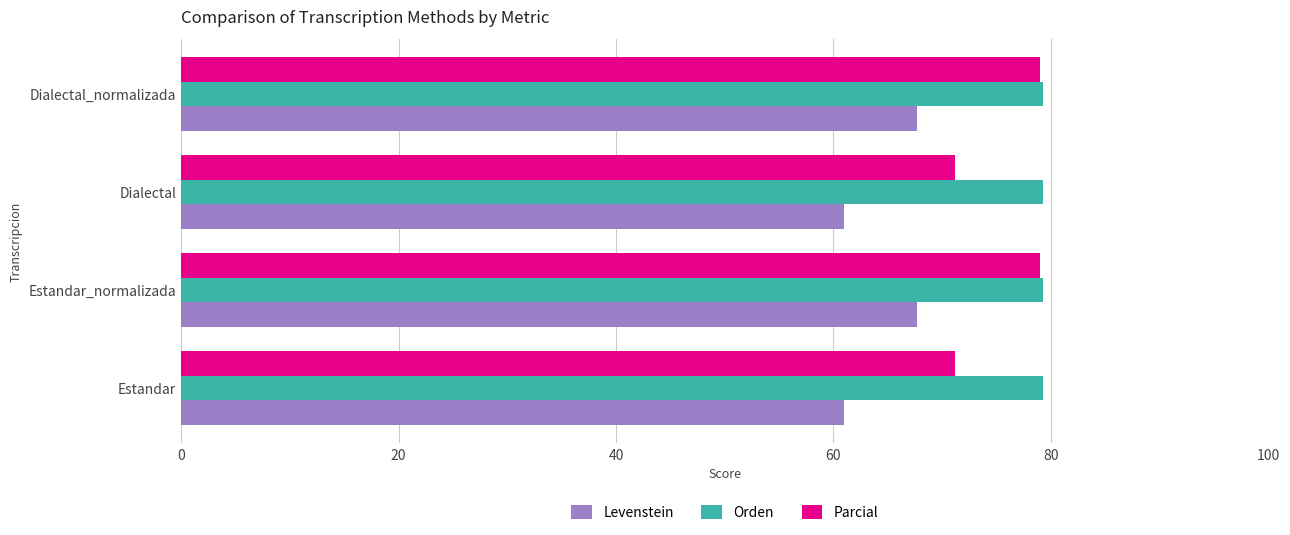

What is the lowest value of the Levenstein series?

61.0